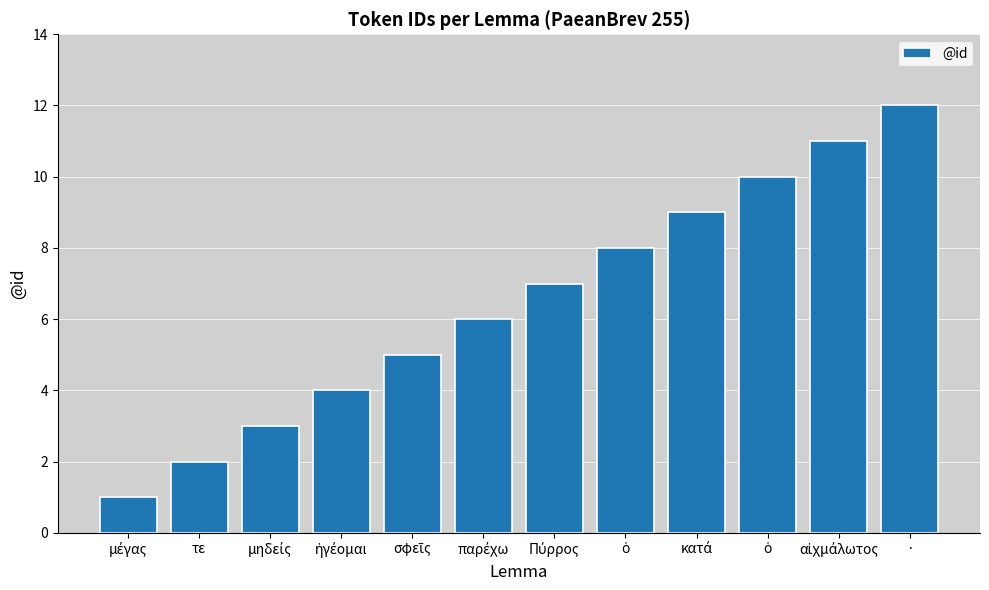

How many data points does each series have?

12